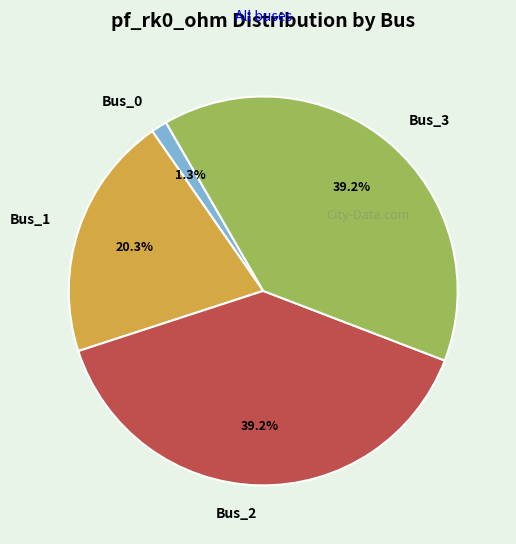

Is it true that Bus_1 is 34% of the pie?

False